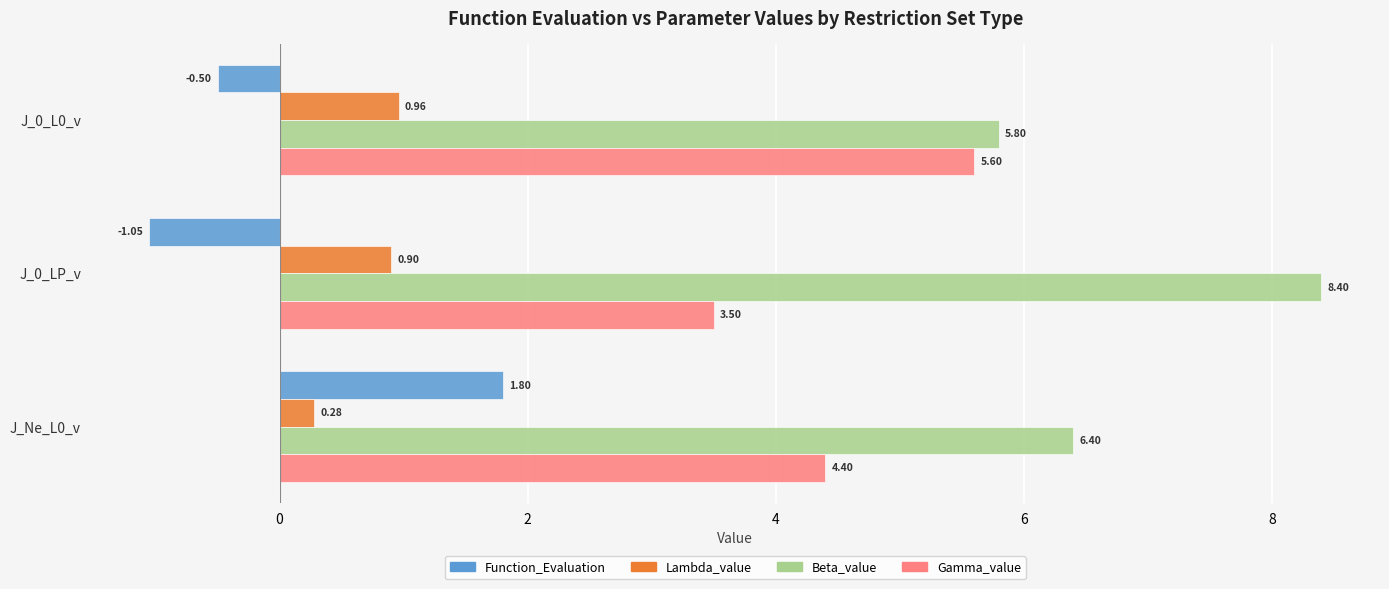

List the labels in order of Beta_value value, largest first.

J_0_LP_v, J_Ne_L0_v, J_0_L0_v